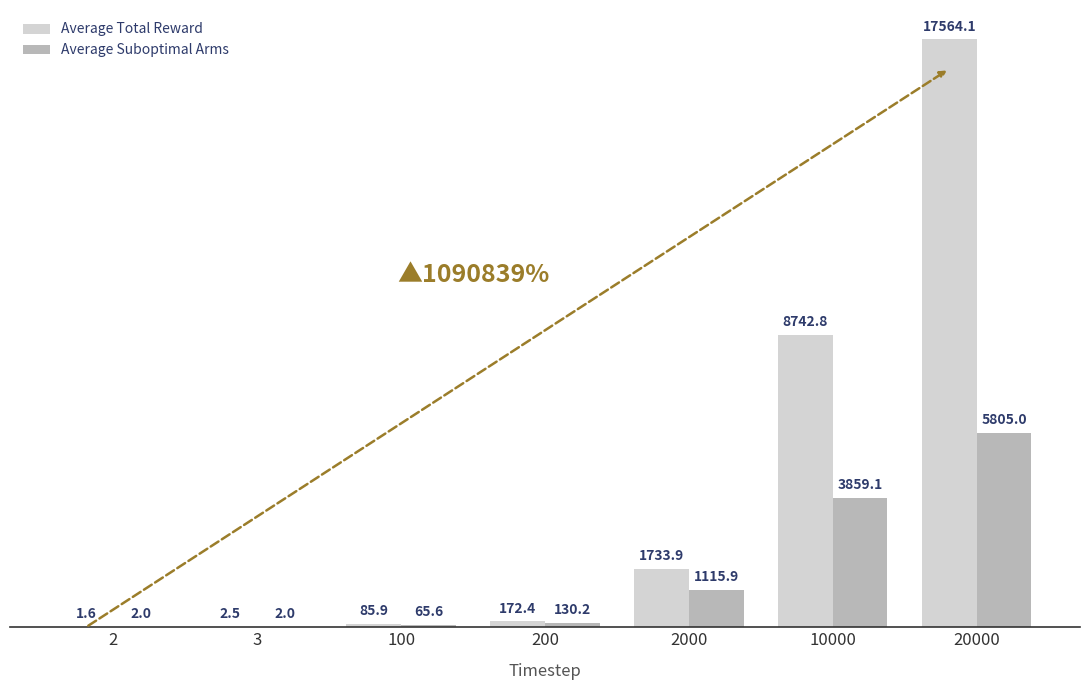

Where is Average Total Reward nearest to the value 8782?

10000